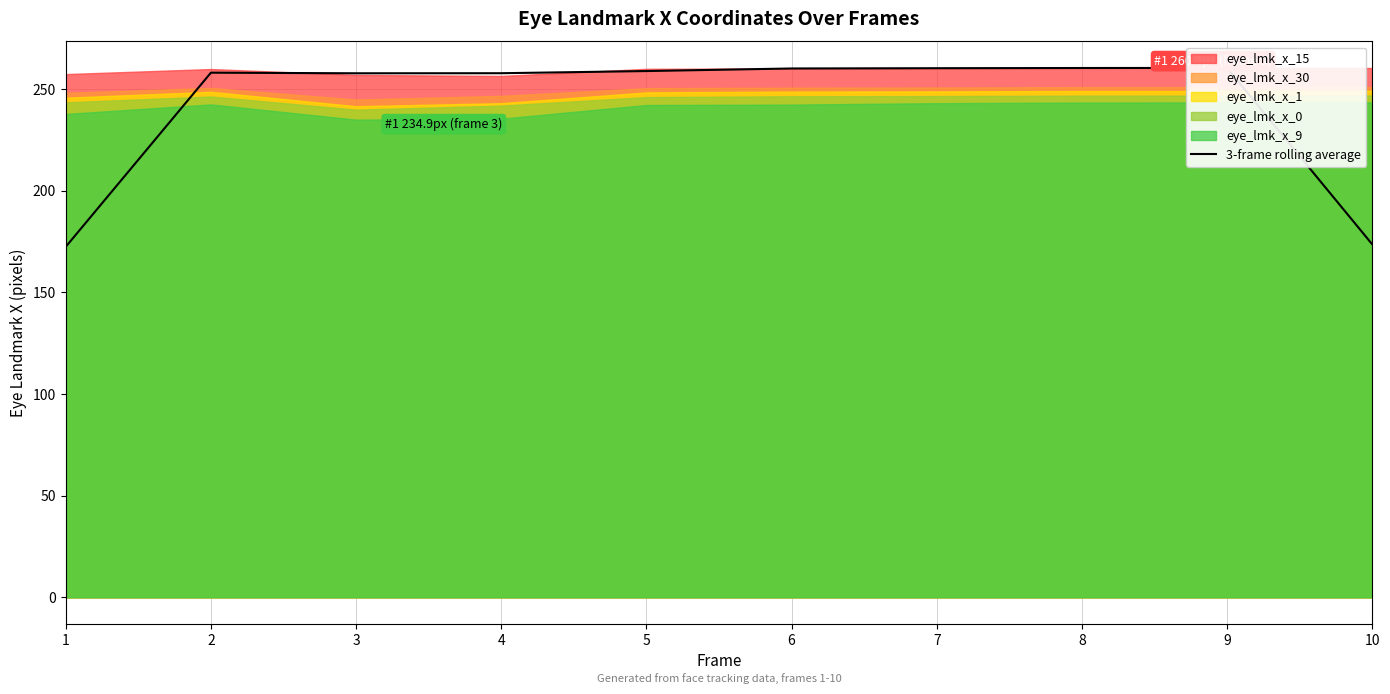

Which label corresponds to the largest value in the chart?

9